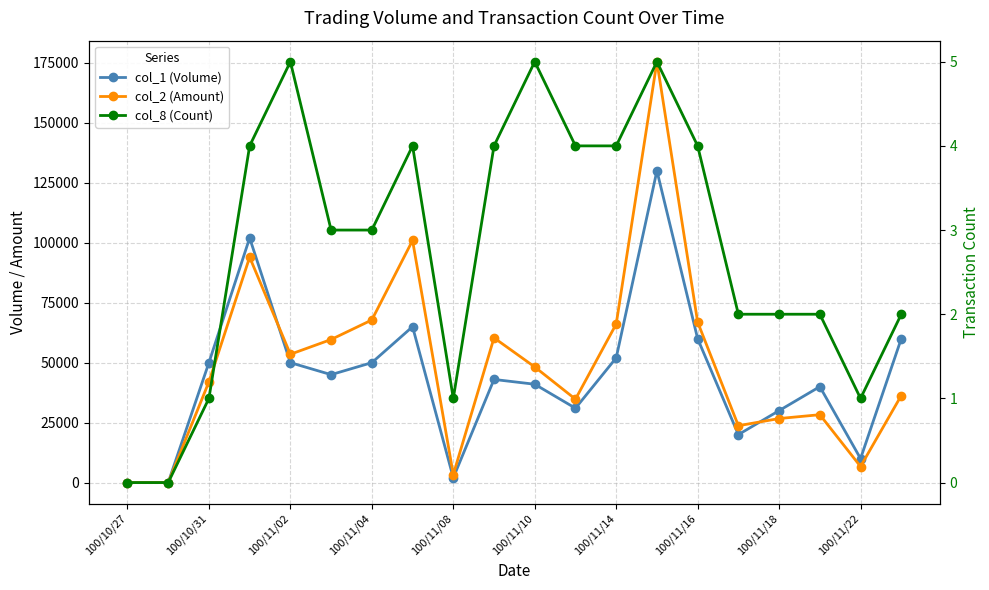

At which label does col_1 (Volume) reach its minimum?

100/10/27